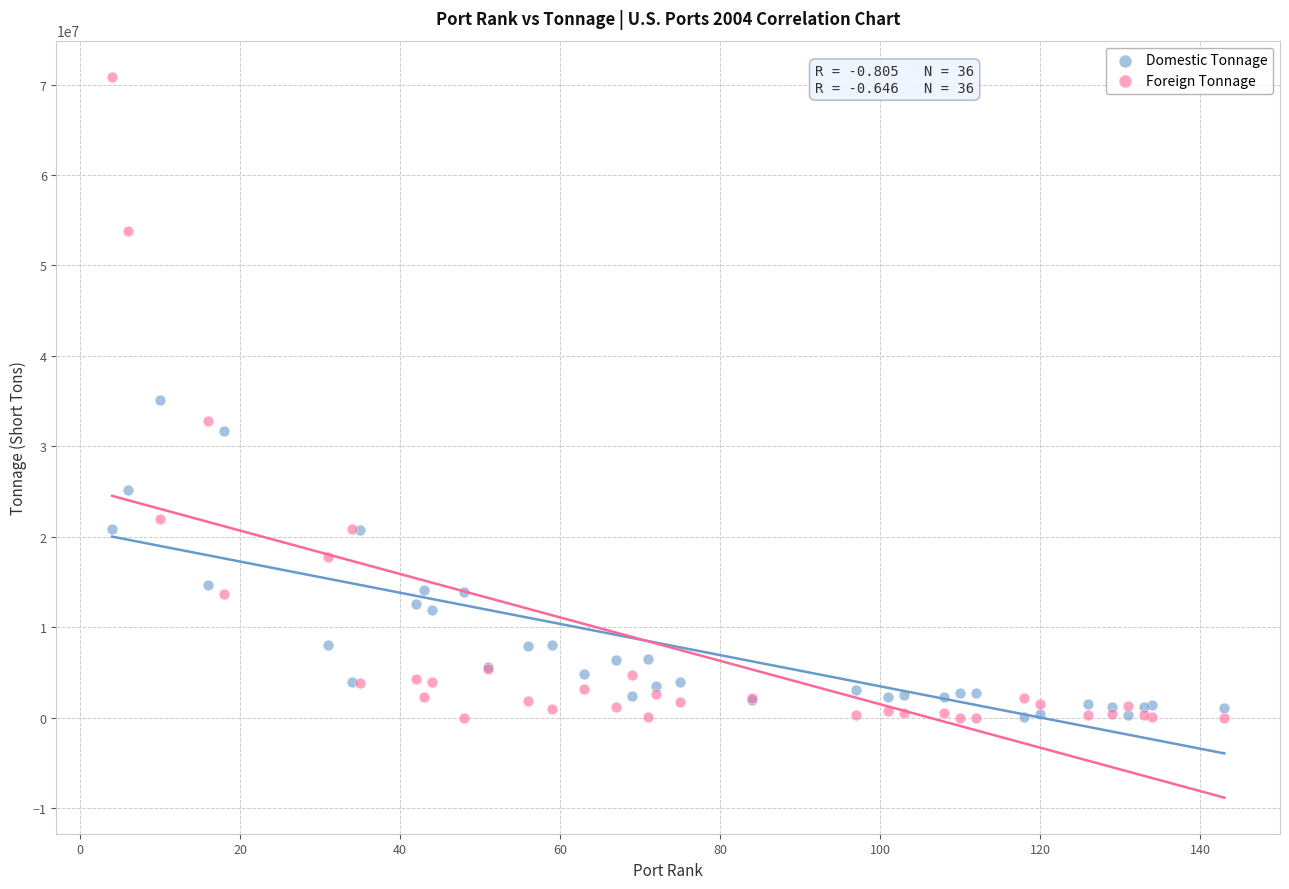

Which series has the largest Y range (max minus min)?

Foreign Tonnage